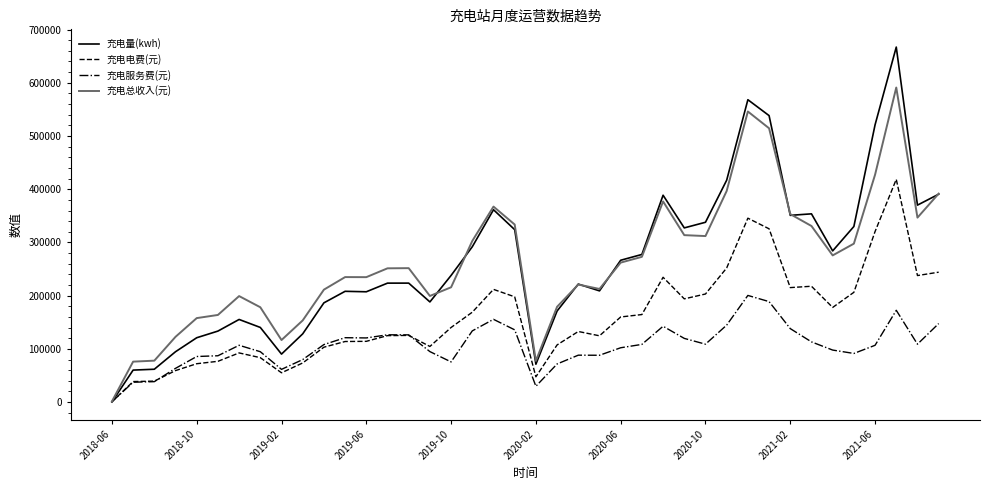

Which series has the largest range (max minus min)?

充电量(kwh)